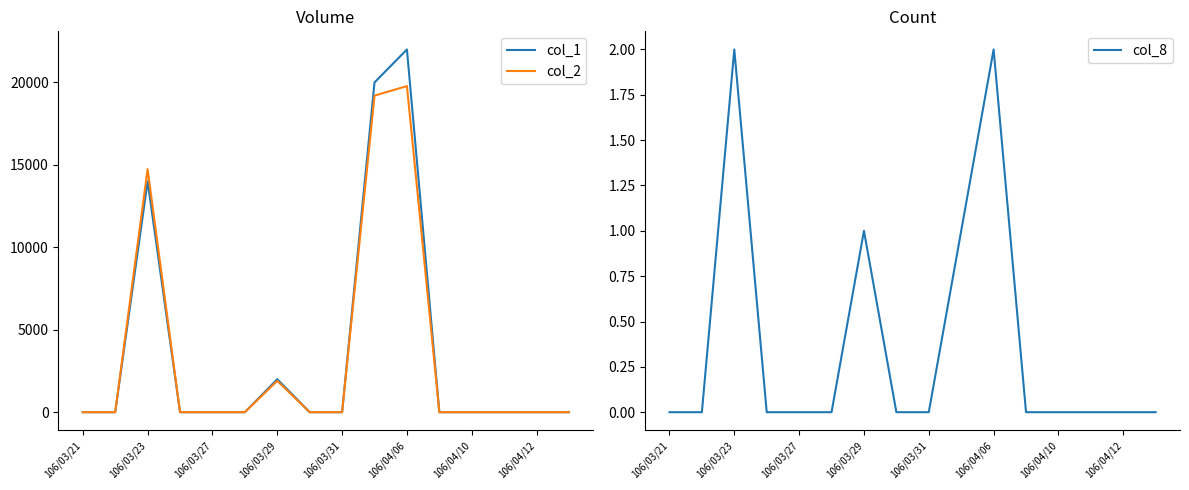

How many data points in col_8 are above 0?

4